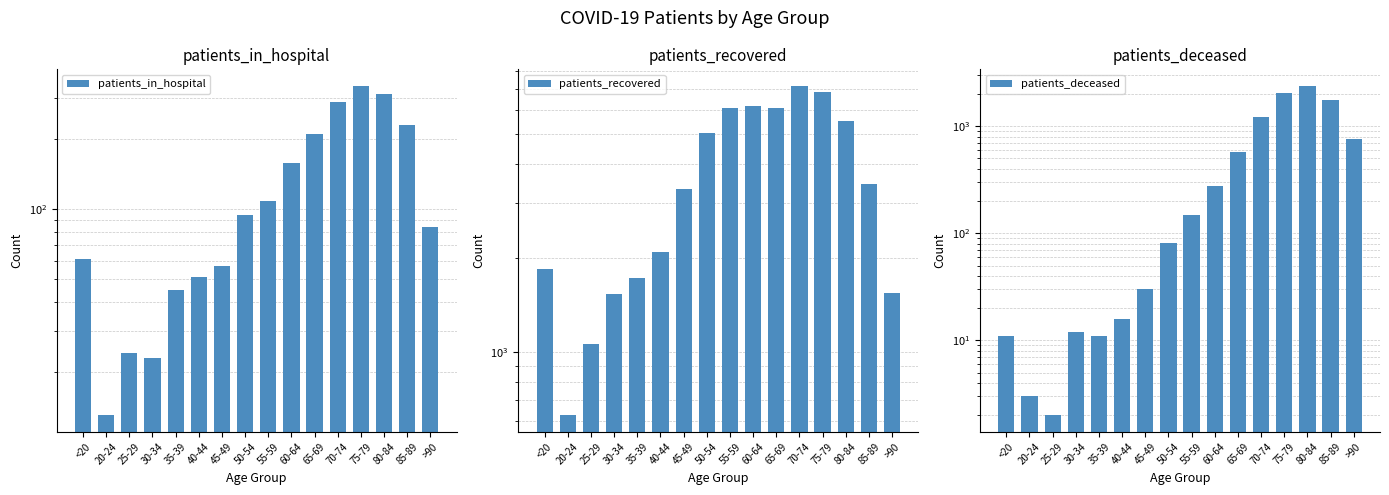

At which category is the sum across all series the highest?

75-79